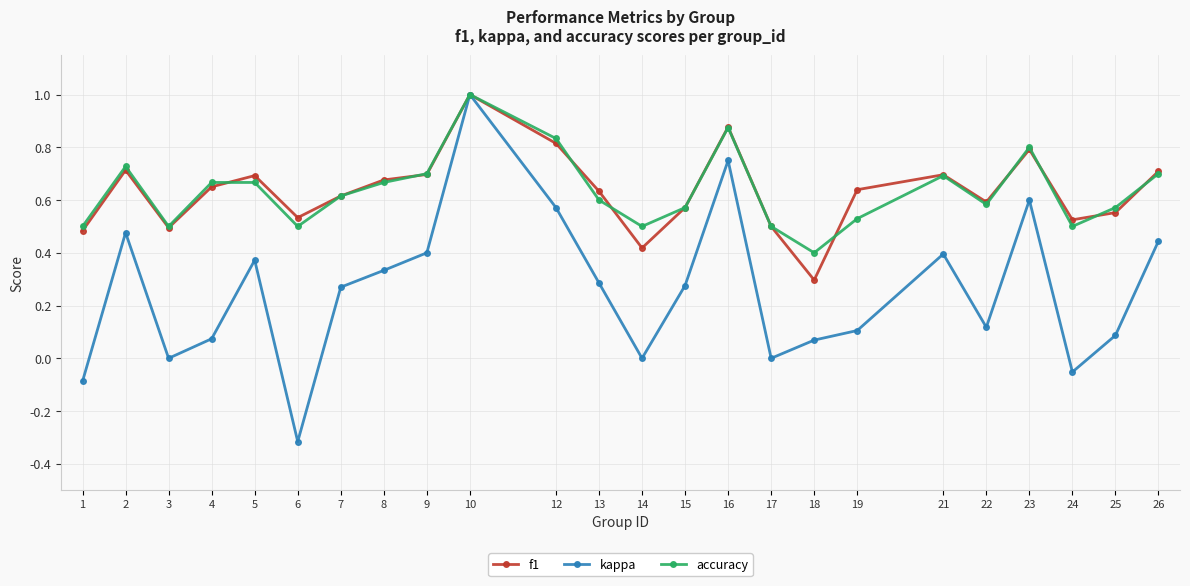

The kappa series shows -0.0 at 24. True or false?

False